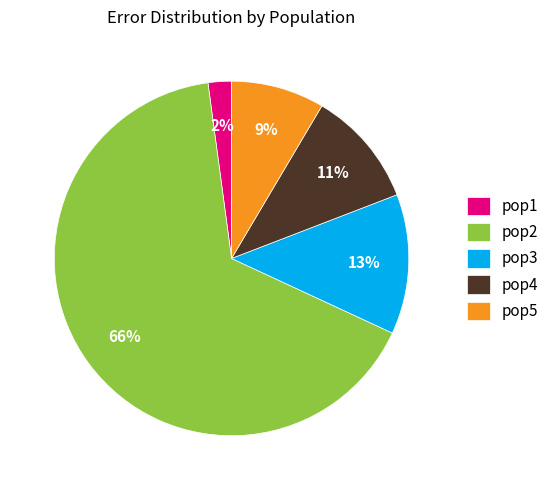

To the nearest percent, what is the average slice percentage?

20%